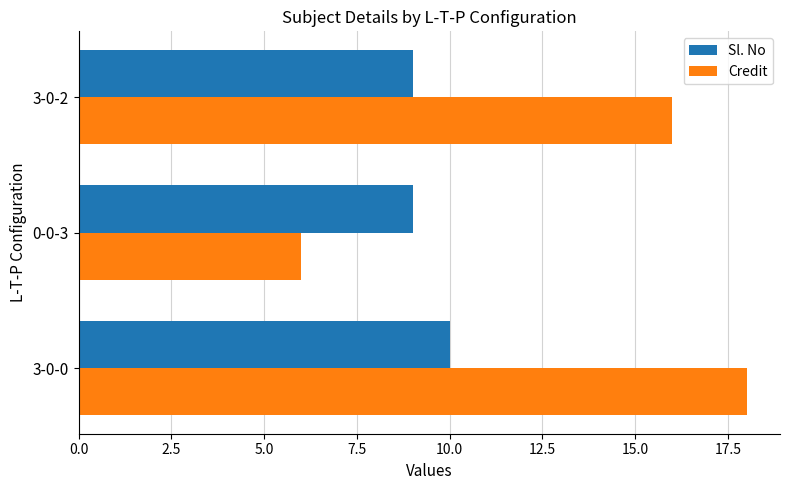

What is the smallest value displayed?

6